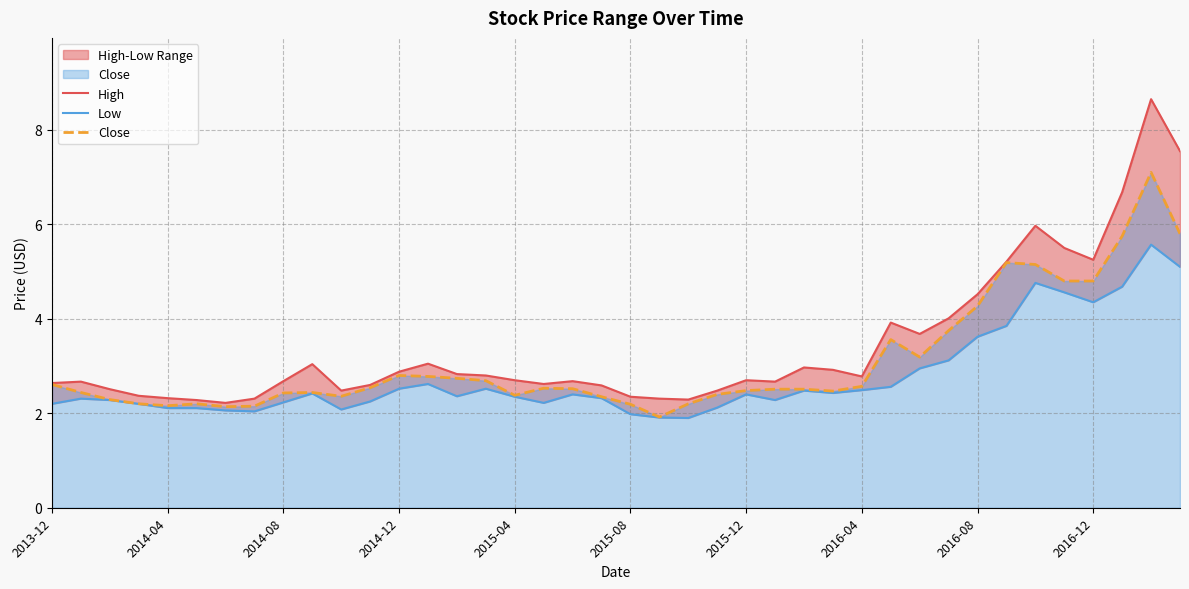

List the series in order of their overall mean, lowest first.

Low, Close, High